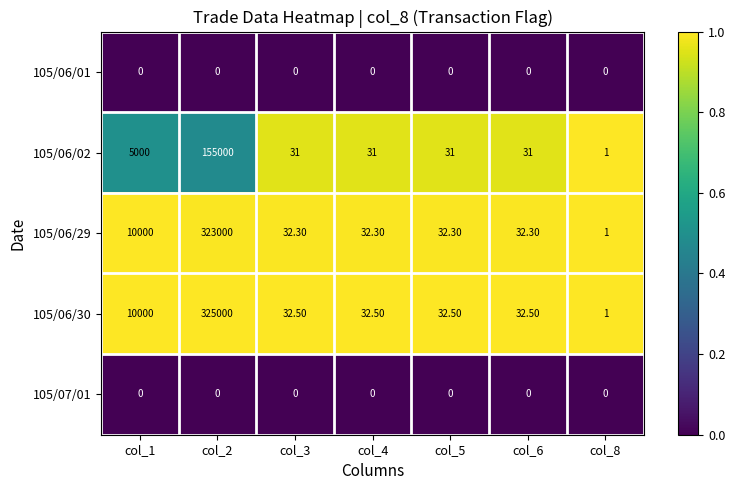

What is the total value across all series at col_2?

803000.0